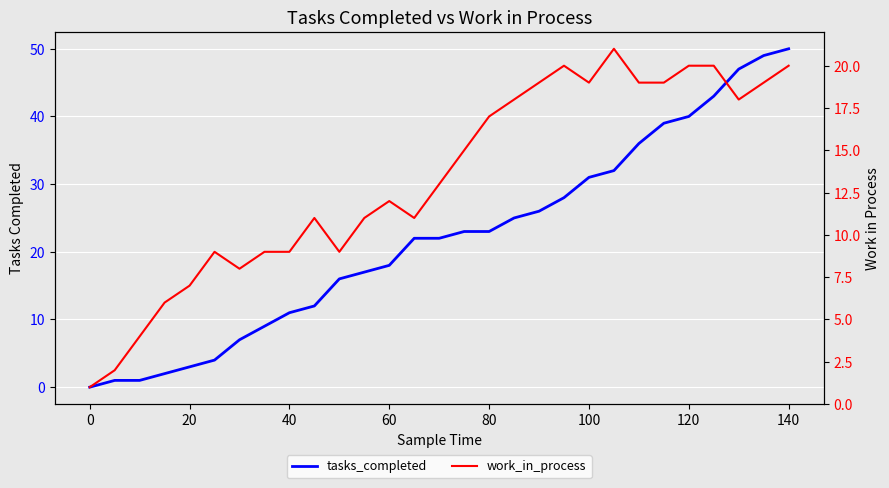

Count the number of data series in this chart.

2